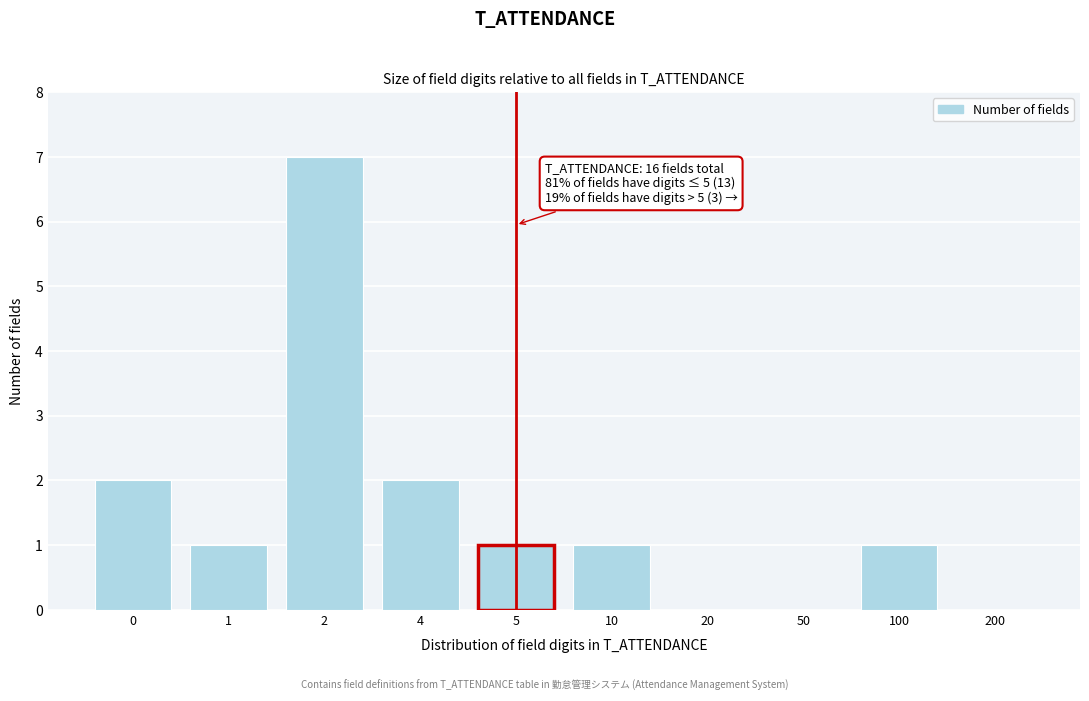

Reading left to right, list all the values displayed in this chart.

0=2	1=1	2=7	4=2	5=1	10=1	20=0	50=0	100=1	200=0